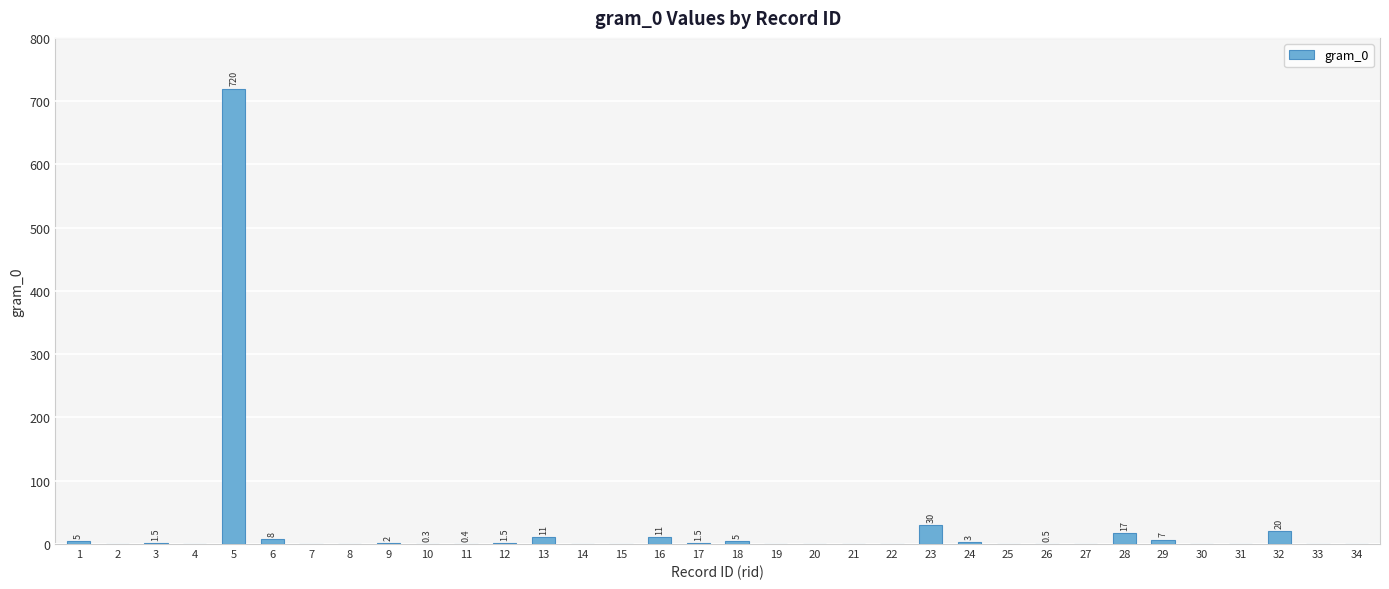

Approximately how many times larger is the value at 28 compared to 18?

3.4